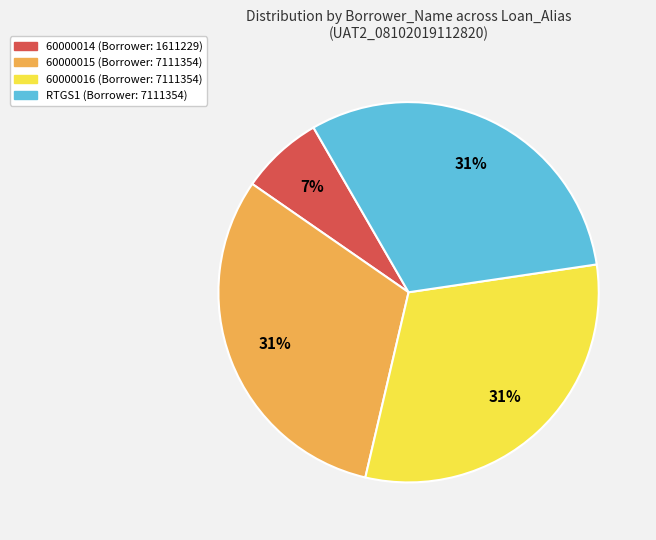

What is the smallest slice in the pie chart?

60000014